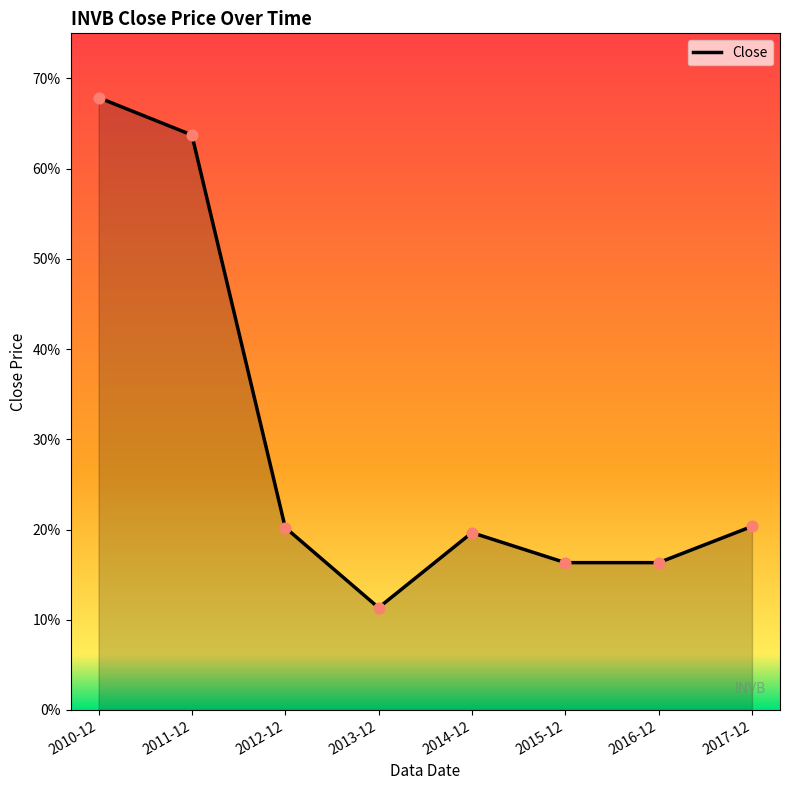

Between 2015-12 and 2016-12, which is larger?

2015-12